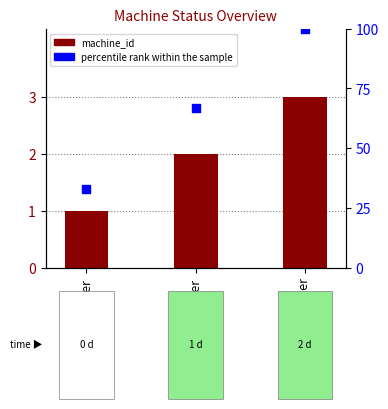

What is the total value across all series at Dumper?

69